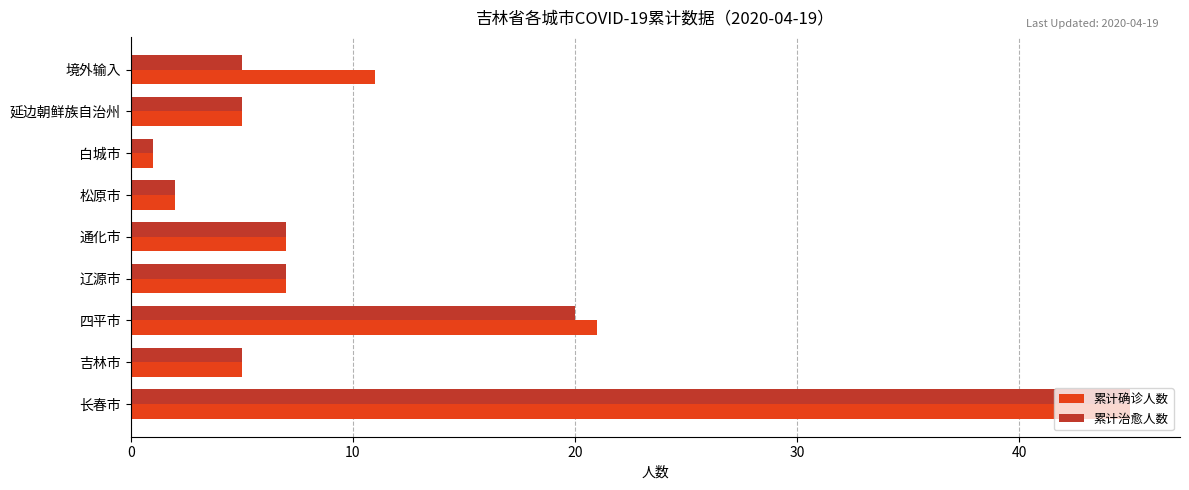

What is the difference between the second highest and minimum values in the 累计治愈人数 series?

19